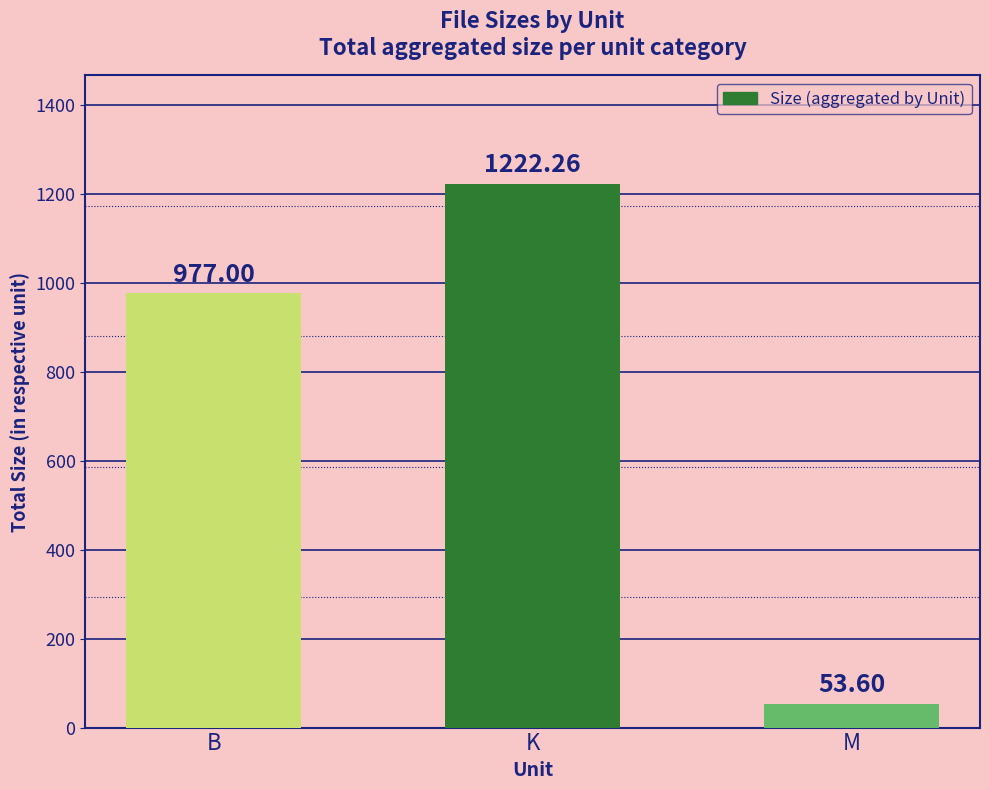

What is the sum of all values?

2252.9